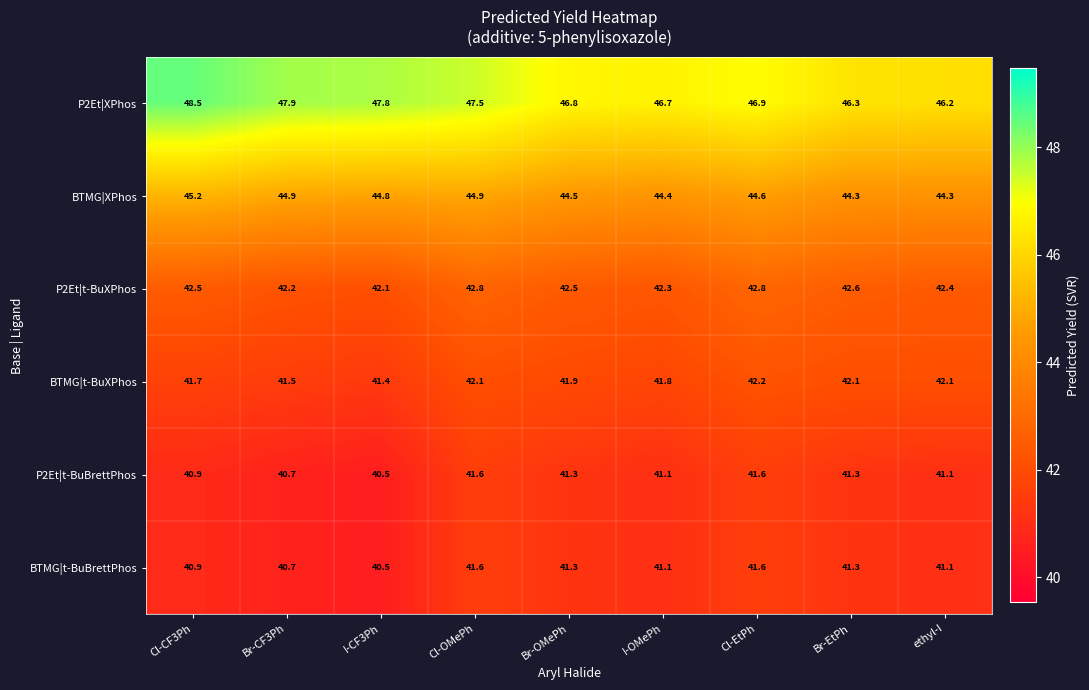

Which category has the lowest value across all series?

I-CF3Ph